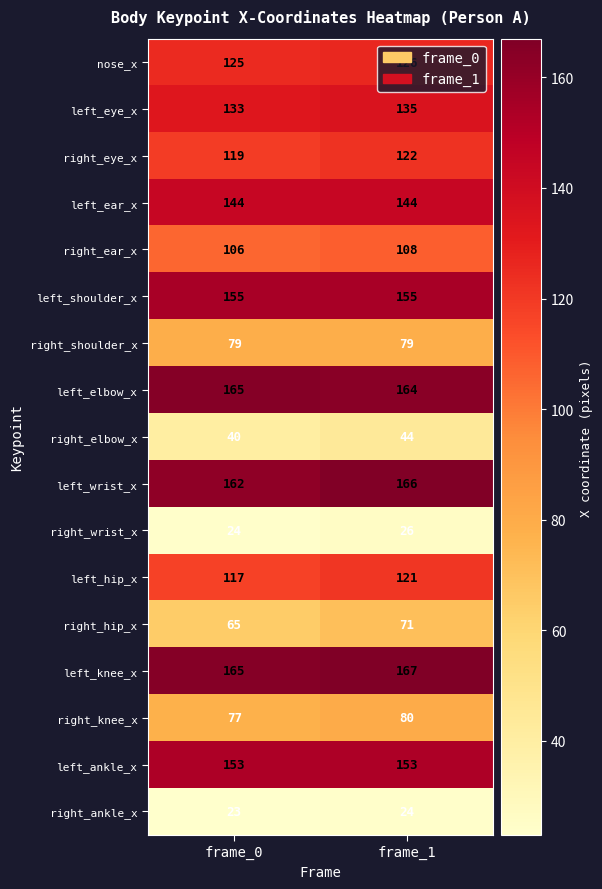

What is the sum of all left_eye_x values?

268